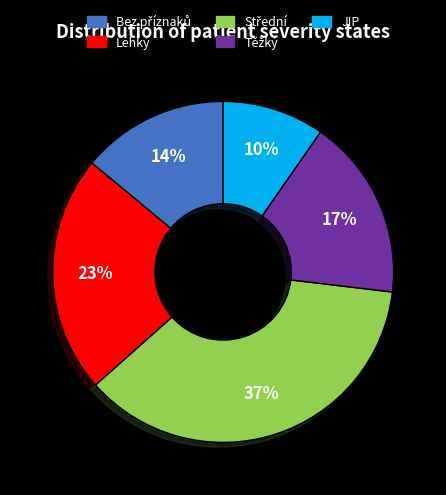

How many segments does this pie chart have?

5